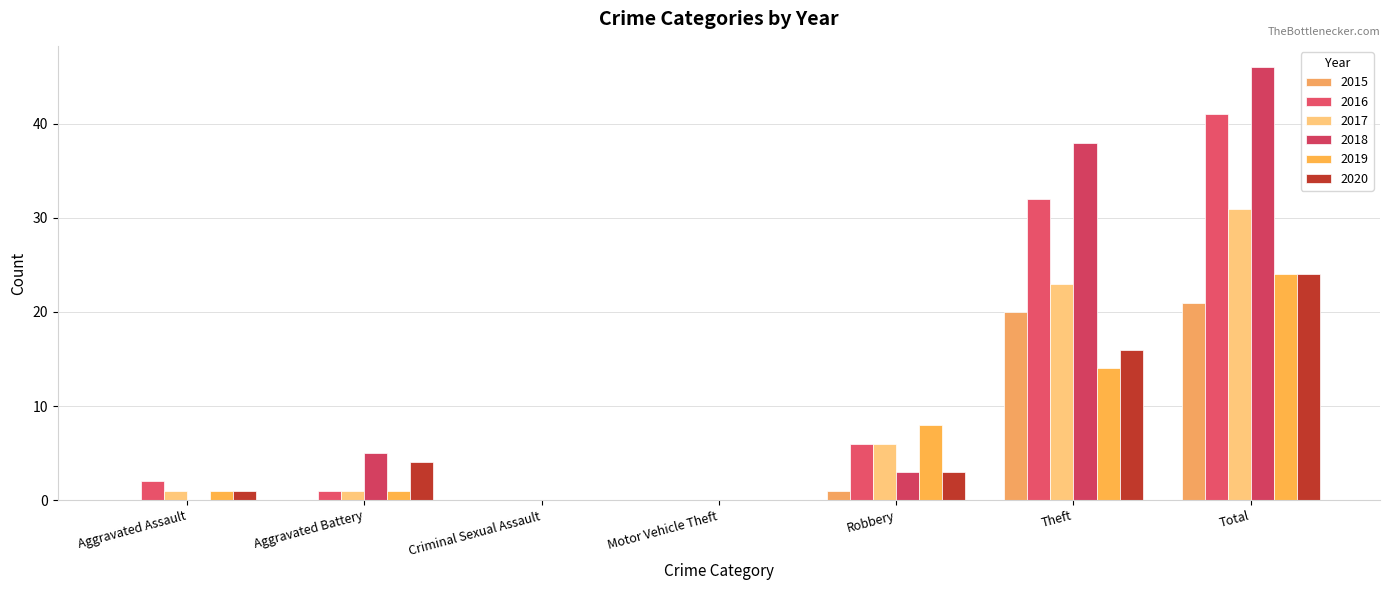

How many distinct data groups are displayed?

6